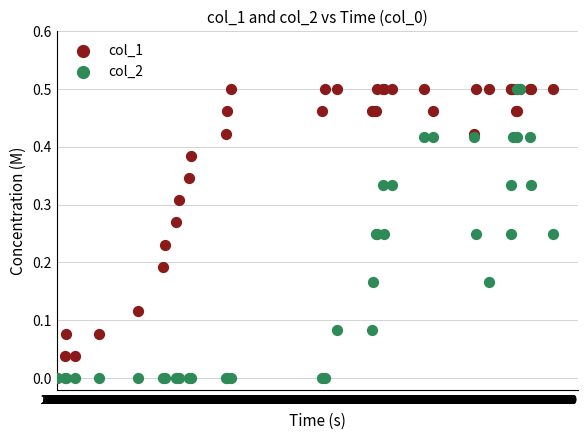

What are all the series names shown in the legend?

col_1, col_2